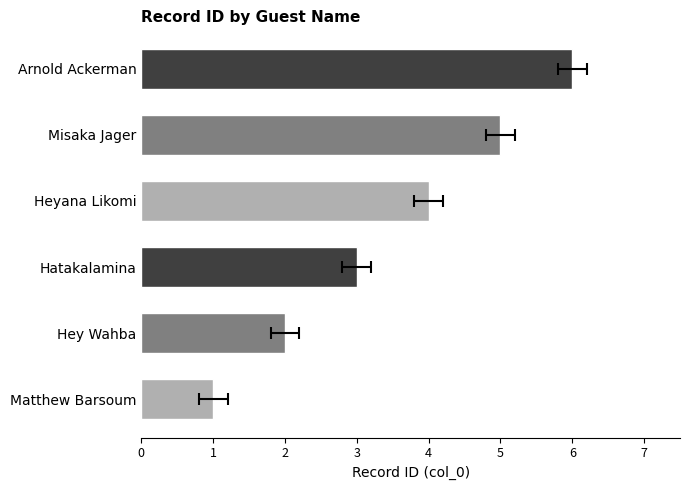

What is the label of the 2nd bar from the right?

Misaka Jager